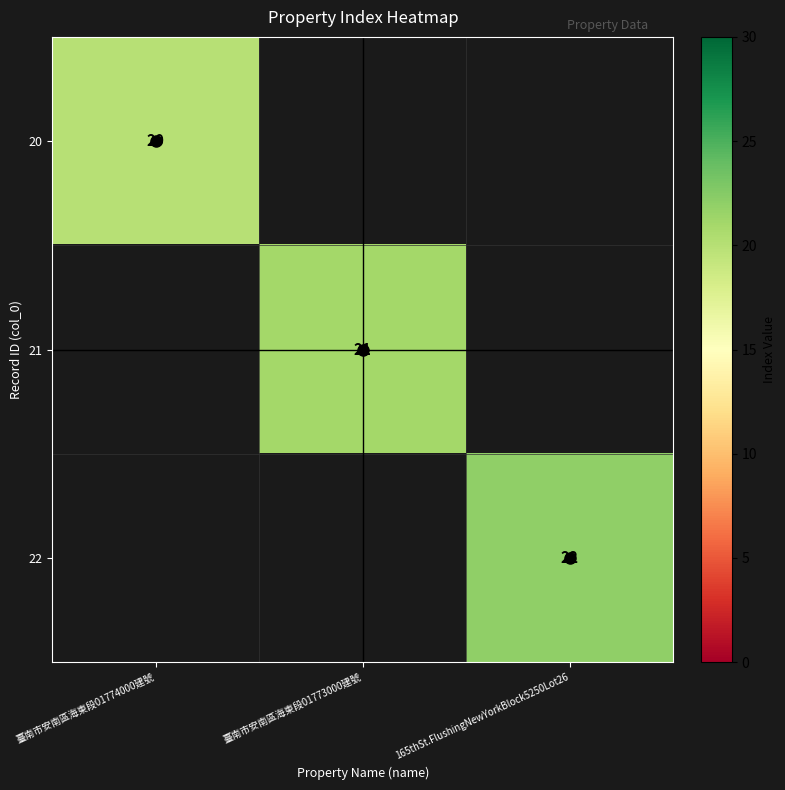

The 22 series shows 22 at 165thSt.FlushingNewYorkBlock5250Lot26. True or false?

True